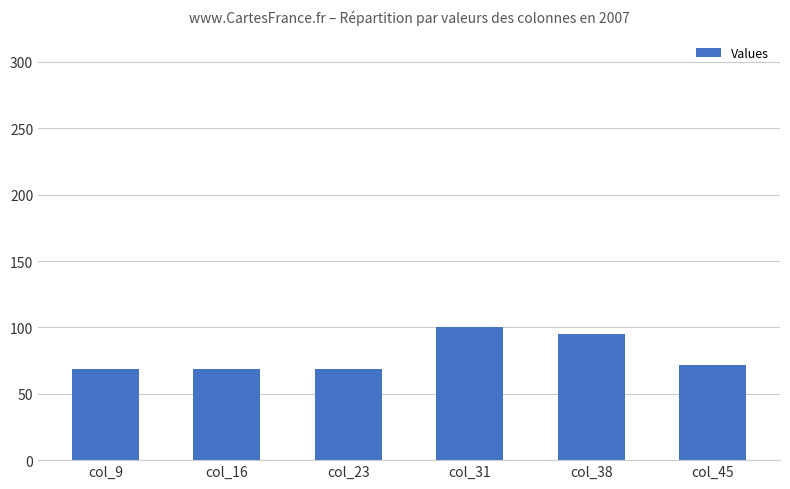

Which has a higher value, col_45 or col_38?

col_38